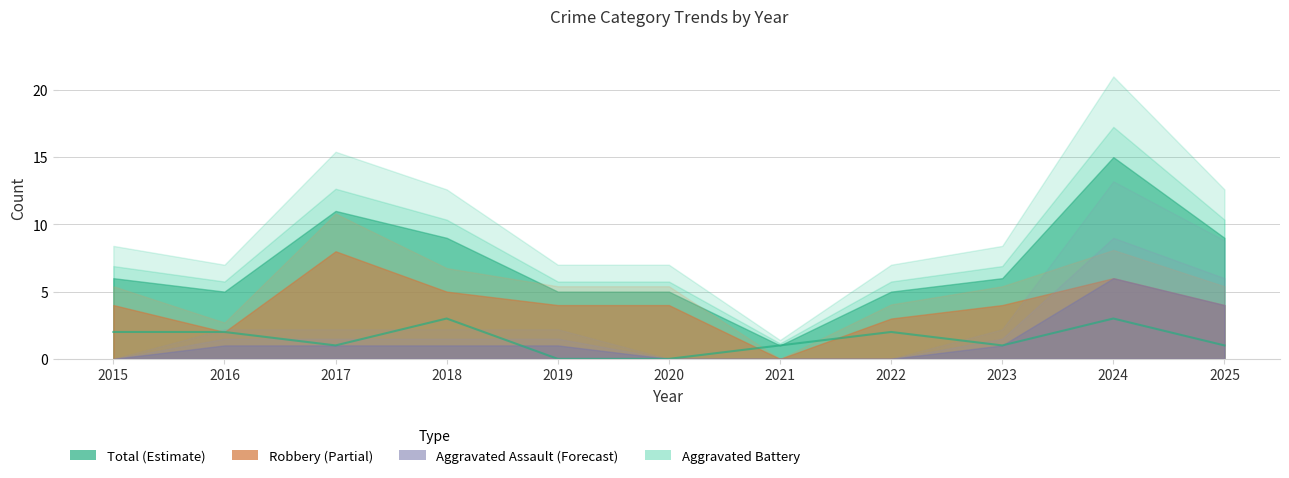

At which category does the chart reach its minimum across all series?

2019